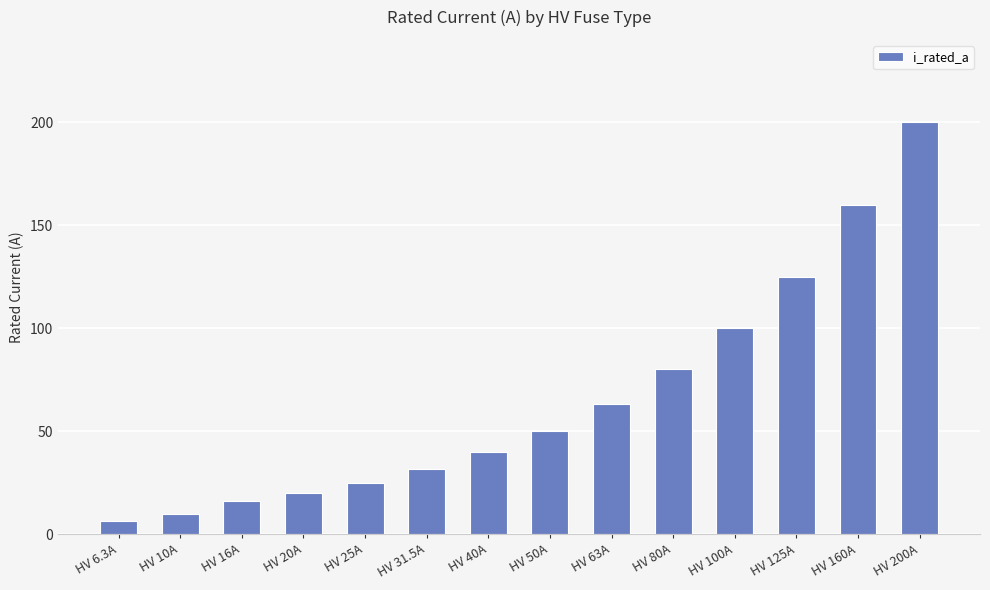

The value at HV 50A is 50.0. True or false?

True